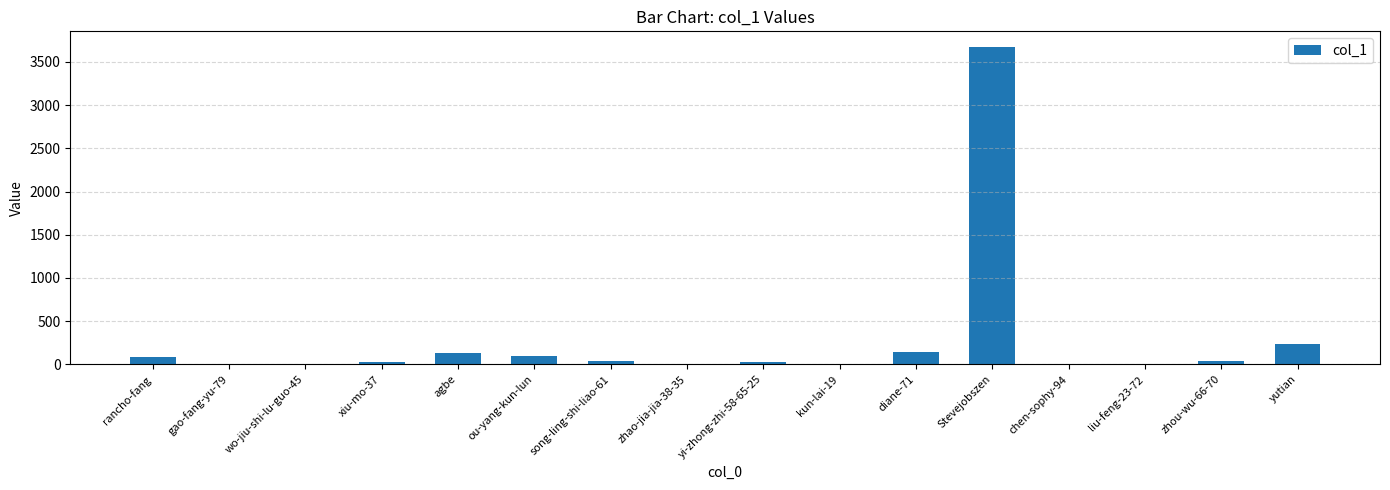

What is the sum of all values?

4498